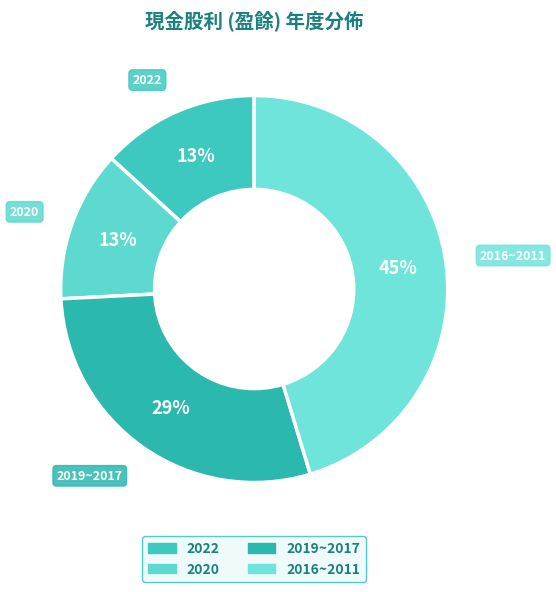

How many segments does this pie chart have?

4